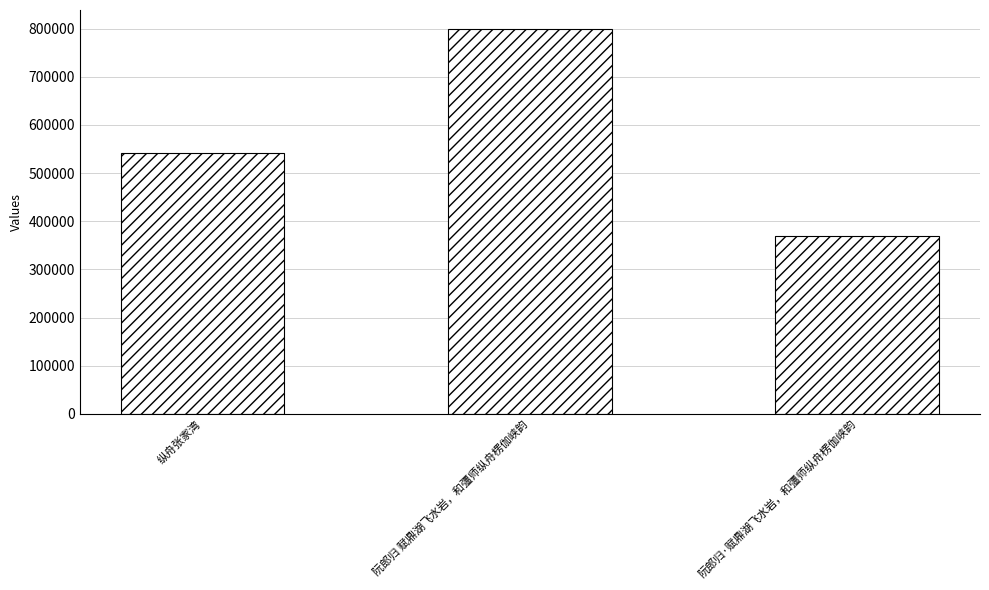

Read the value at 阮郎归 赋鼎湖飞水岩，和彊师纵舟楞伽峡韵, to the nearest 10.

798870